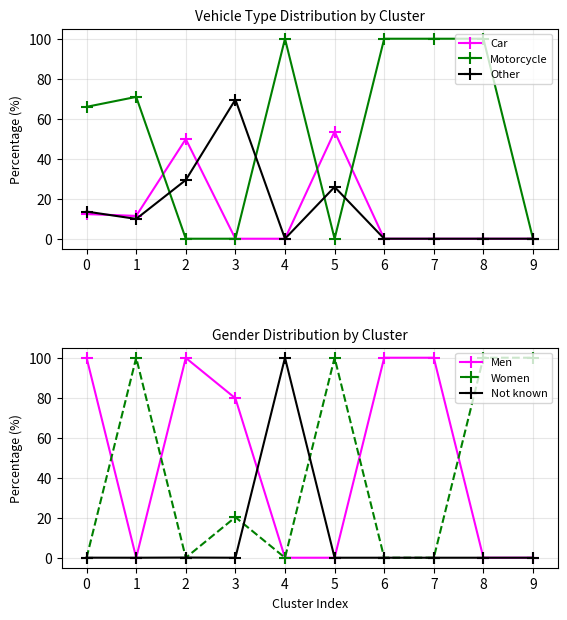

Which series changed the most between 1 and 5?

Motorcycle